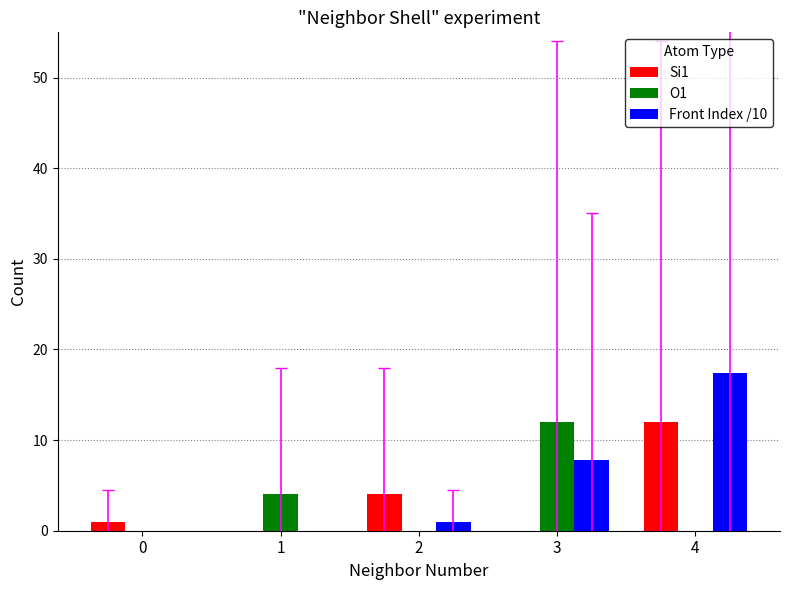

Reading left to right, transcribe all the data shown in this chart.

Si1: 0=1.0	1=0.0	2=4.0	3=0.0	4=12.0
O1: 0=0.0	1=4.0	2=0.0	3=12.0	4=0.0
Front Index /10: 0=0.0	1=0.0	2=1.0	3=7.8	4=17.4